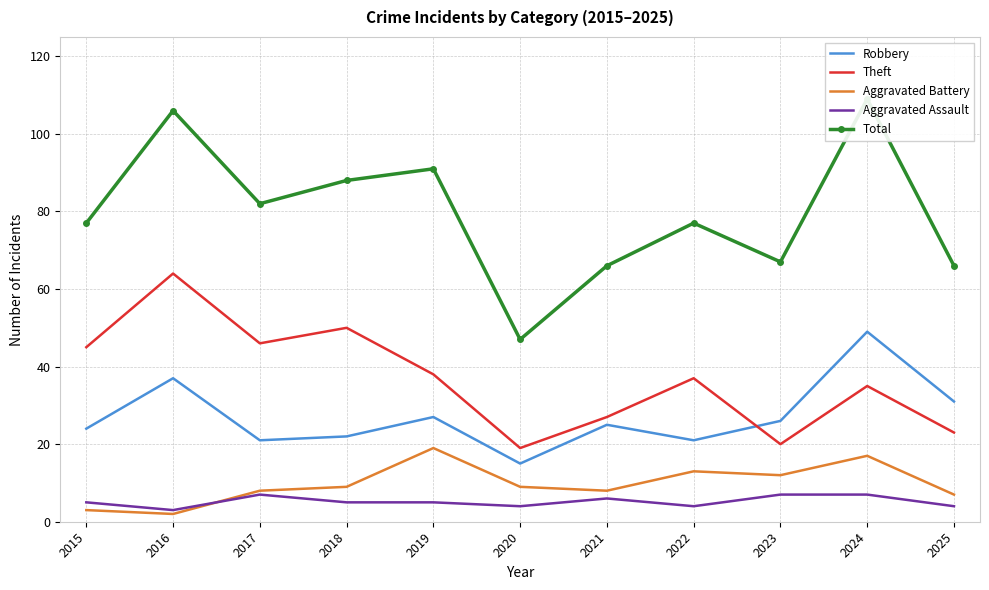

Is it true that Total equals 25 at 2020?

False